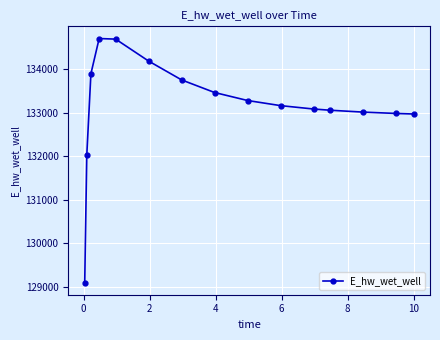

How many series are shown in this chart?

1